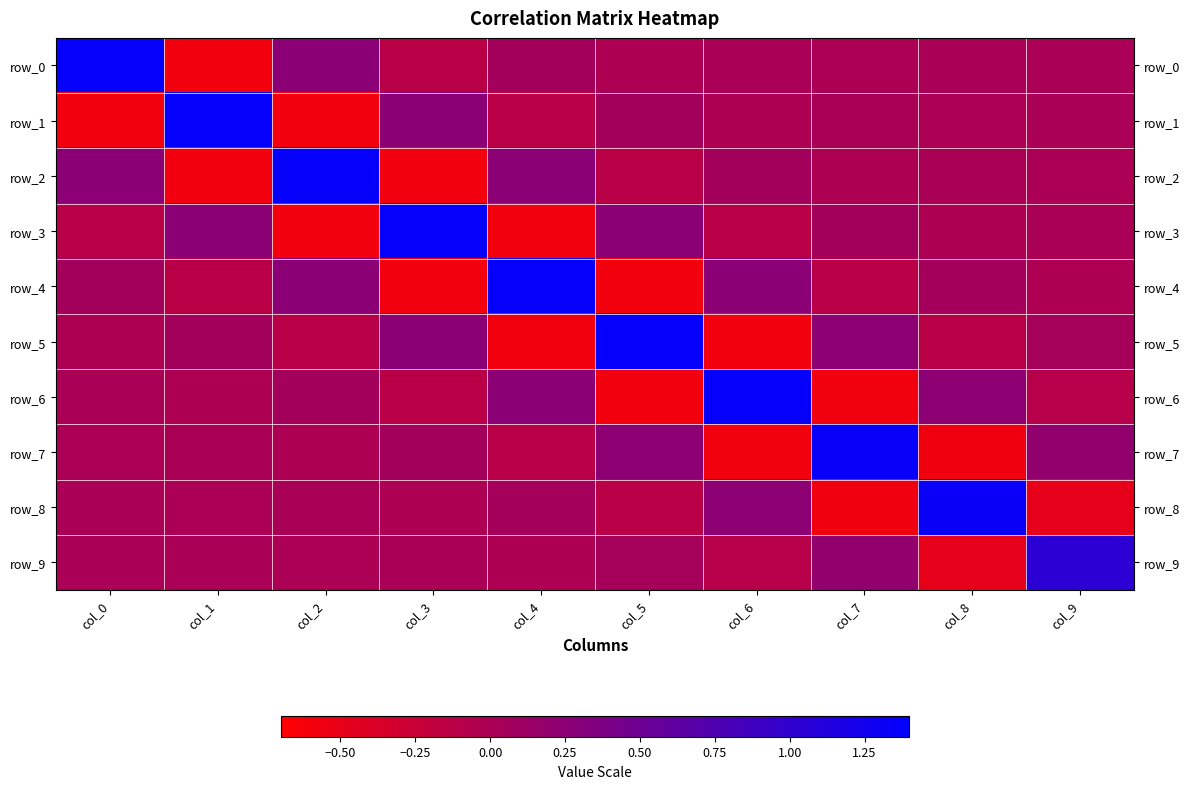

Reading right to left, what are all the values shown in this chart?

row_0: -0.0	0.0	-0.0	0.0	-0.0	0.1	-0.1	0.3	-0.6	1.4
row_1: 0.0	-0.0	0.0	-0.0	0.1	-0.1	0.3	-0.6	1.4	-0.6
row_2: -0.0	0.0	-0.0	0.1	-0.1	0.3	-0.6	1.4	-0.6	0.3
row_3: 0.0	-0.0	0.1	-0.1	0.3	-0.6	1.4	-0.6	0.3	-0.1
row_4: -0.0	0.1	-0.1	0.3	-0.6	1.4	-0.6	0.3	-0.1	0.1
row_5: 0.0	-0.1	0.3	-0.6	1.4	-0.6	0.3	-0.1	0.1	-0.0
row_6: -0.1	0.2	-0.6	1.4	-0.6	0.3	-0.1	0.1	-0.0	0.0
row_7: 0.2	-0.6	1.3	-0.6	0.3	-0.1	0.1	-0.0	0.0	-0.0
row_8: -0.5	1.3	-0.6	0.2	-0.1	0.1	-0.0	0.0	-0.0	0.0
row_9: 1.1	-0.5	0.2	-0.1	0.0	-0.0	0.0	-0.0	0.0	-0.0